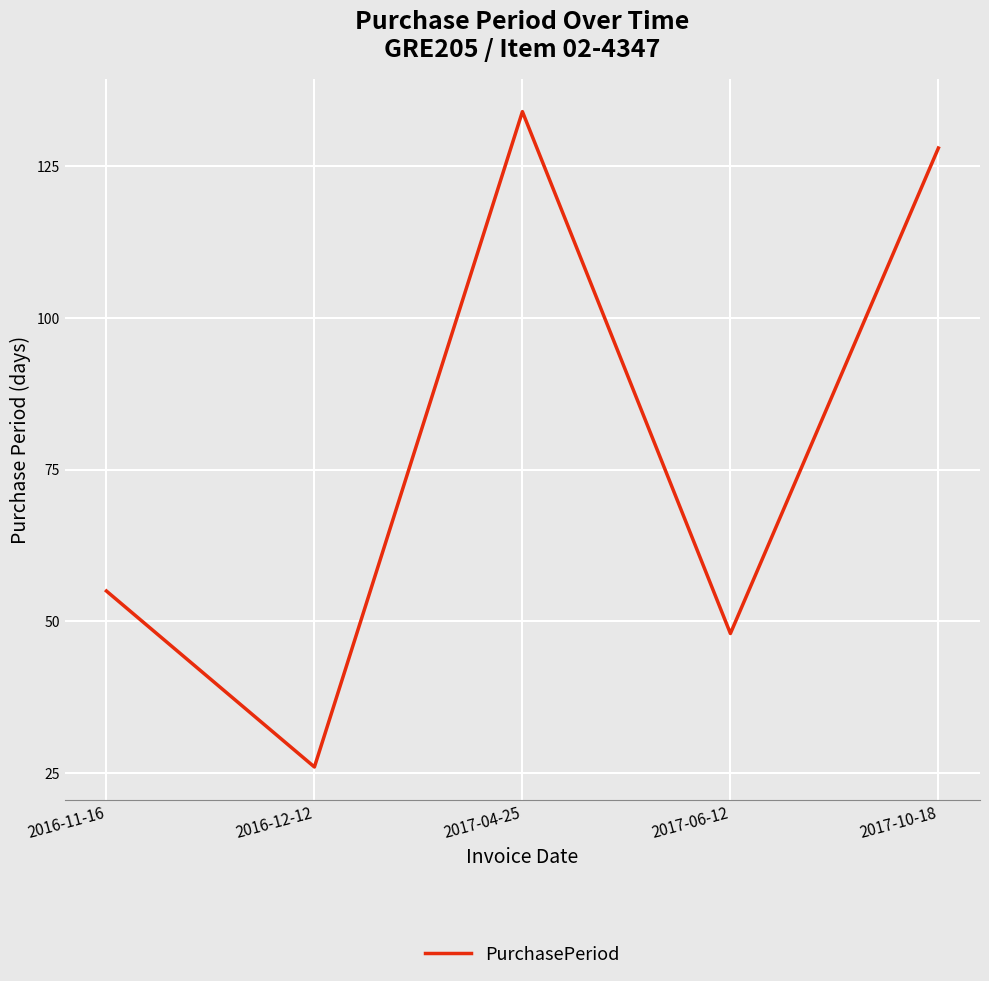

Does the chart have visible grid lines?

Yes